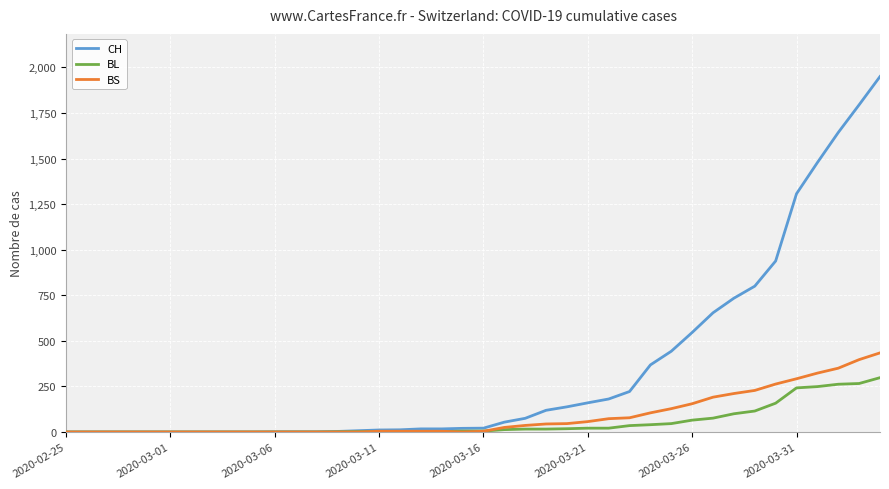

Rank the series by their maximum value, from highest to lowest.

CH, BS, BL